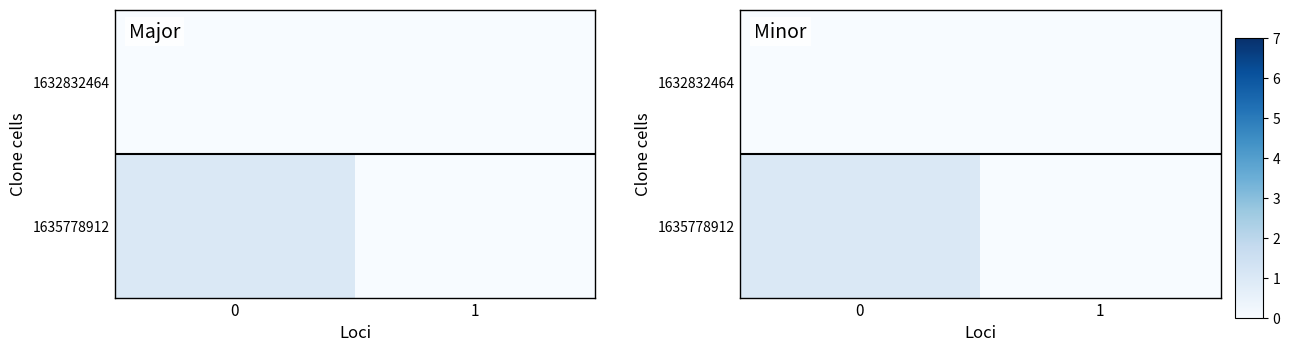

What is the highest value of the 1635778912 series?

1